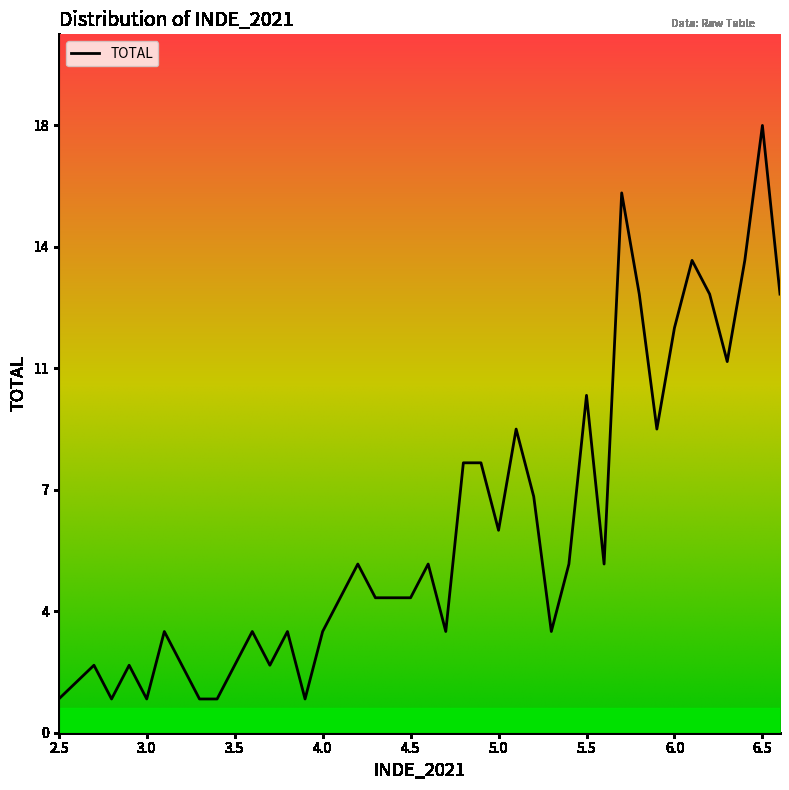

At which category does the data reach its first local peak?

2.7